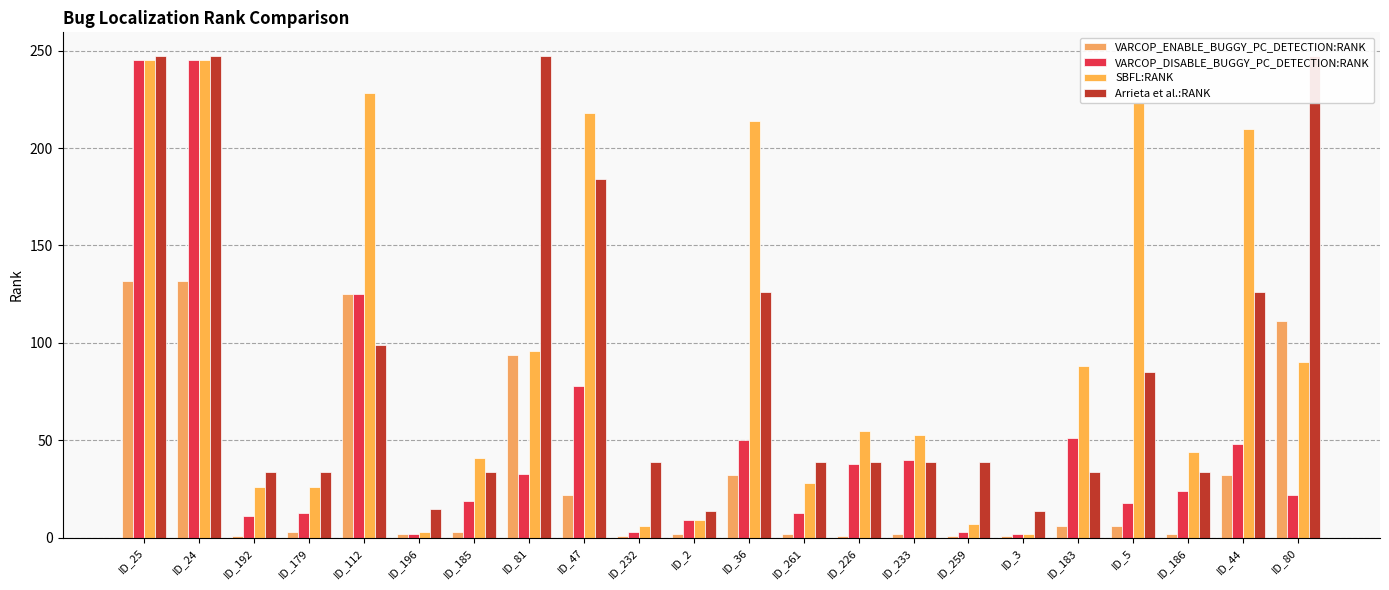

At which label does VARCOP_DISABLE_BUGGY_PC_DETECTION:RANK reach its minimum?

ID_196